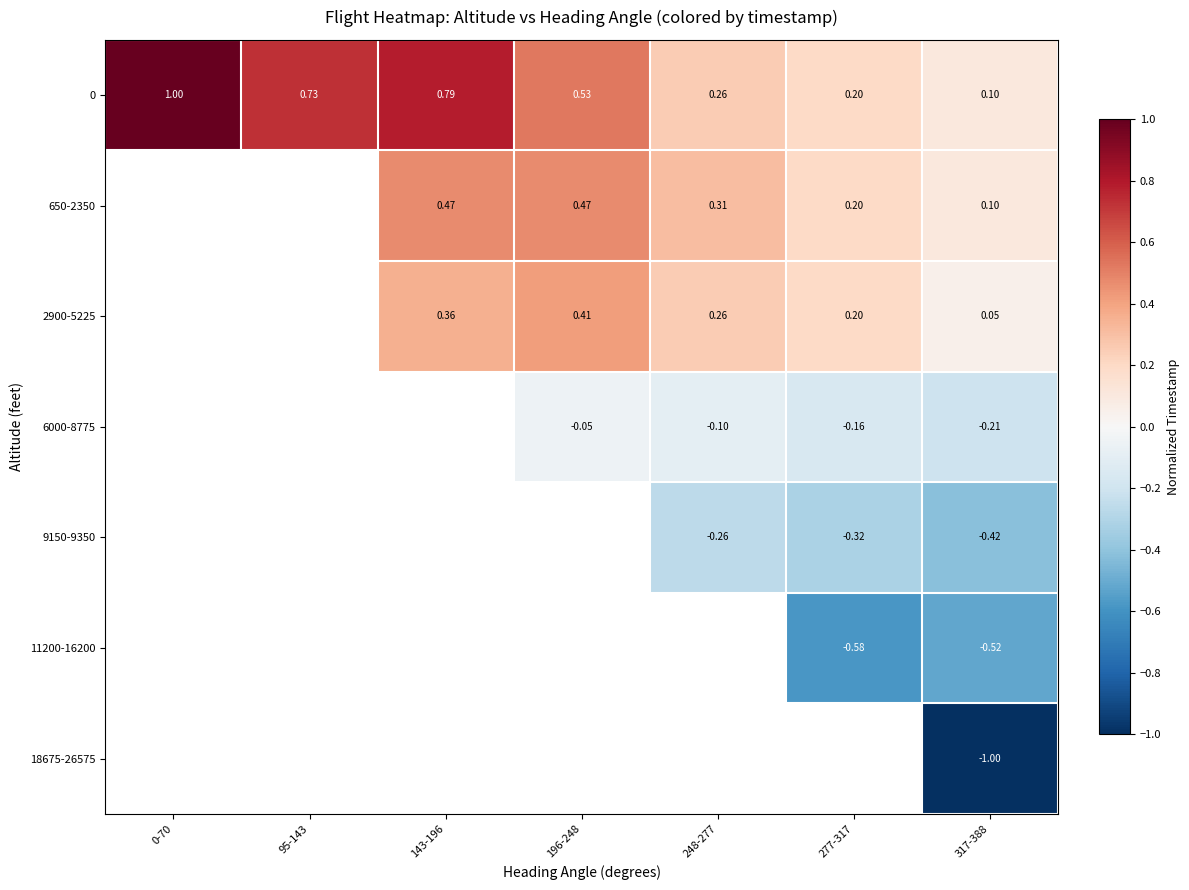

Is the value of 2900-5225 at 248-277 greater than the value of 650-2350 at 143-196?

No